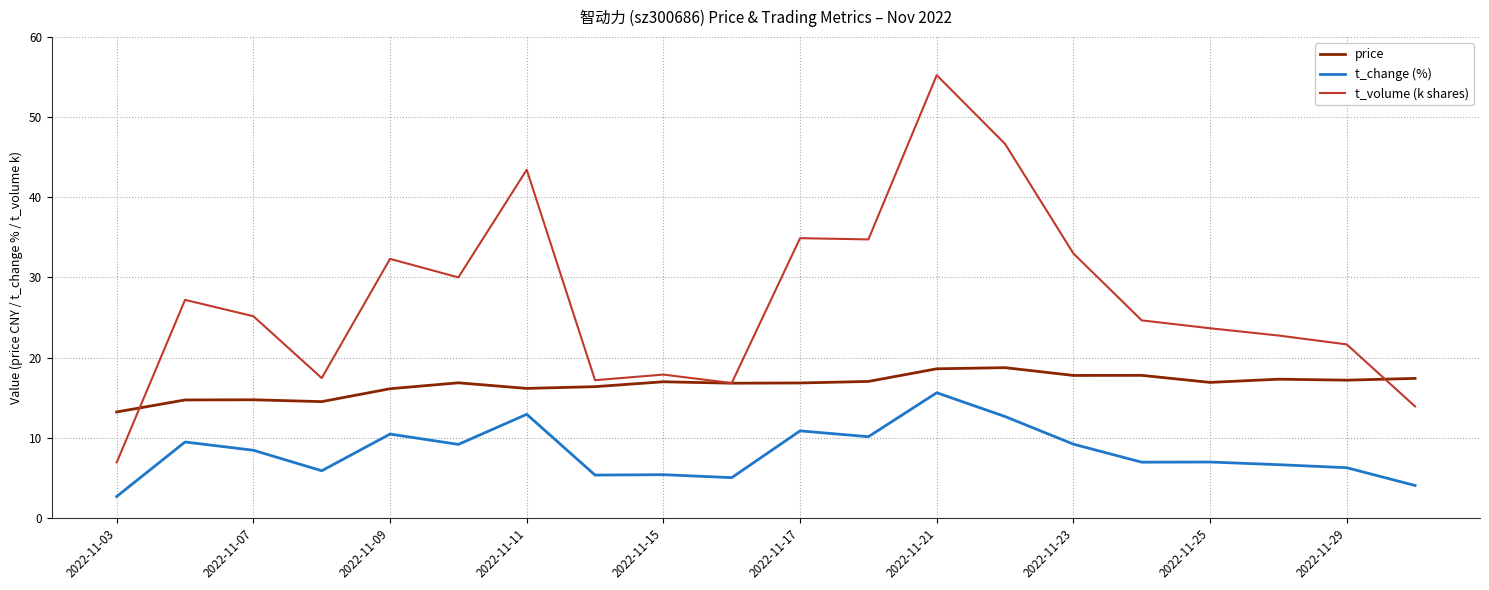

True or false: t_change (%) and t_volume (k shares) cross at least once.

False